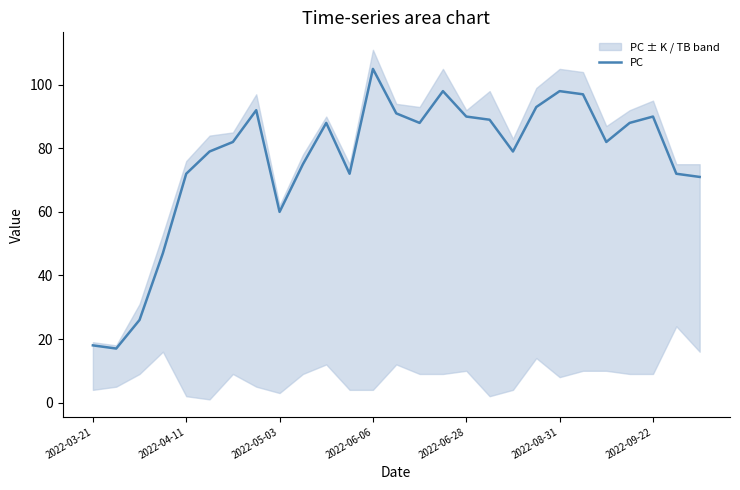

What is the sum of the values at 13 and 7?

183